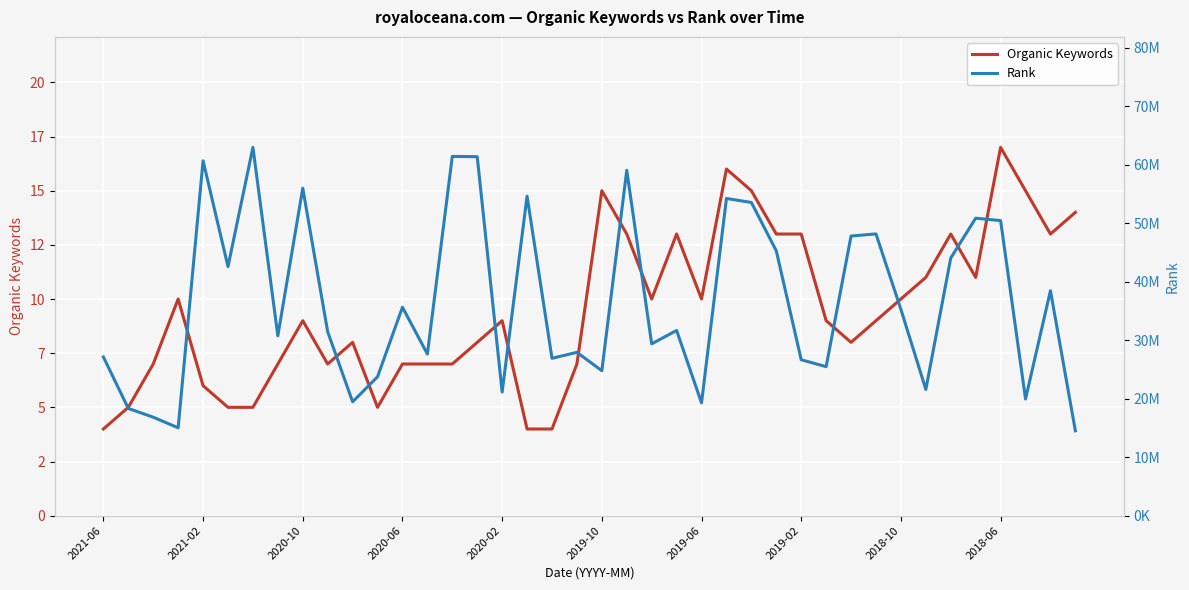

What are all the series names shown in the legend?

Organic Keywords, Rank